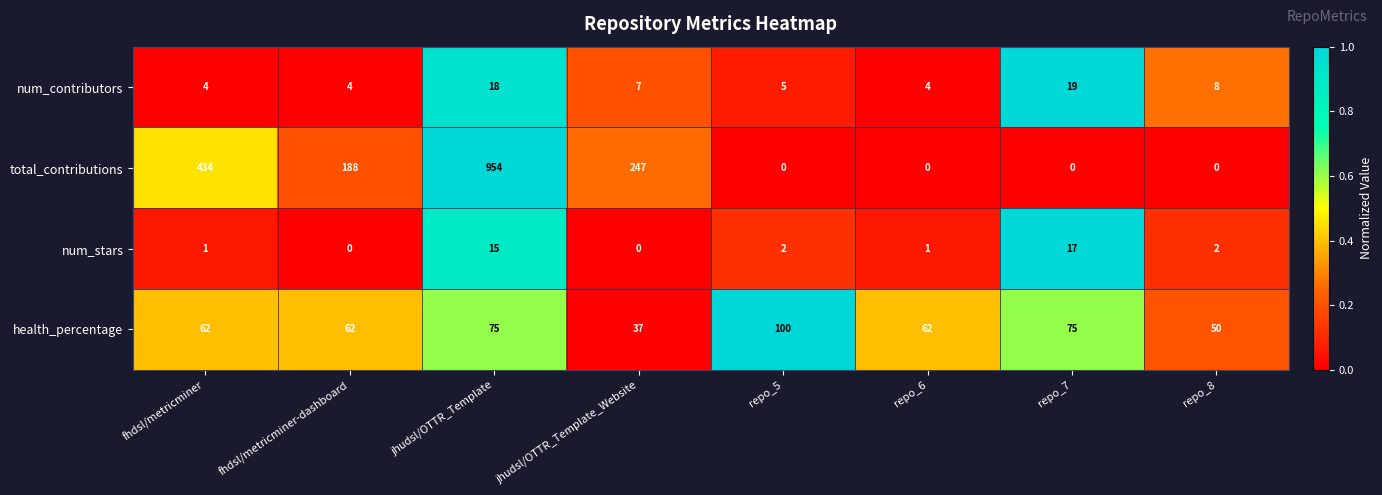

List the series in order of their peak value, highest first.

total_contributions, health_percentage, num_contributors, num_stars